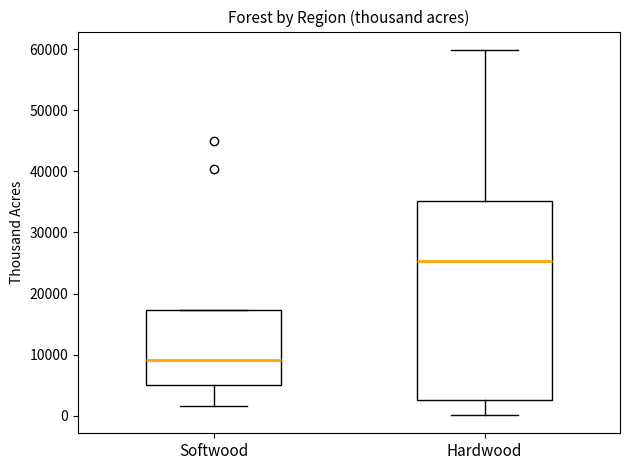

Which box is the tallest, from its lower edge to its upper edge?

Hardwood